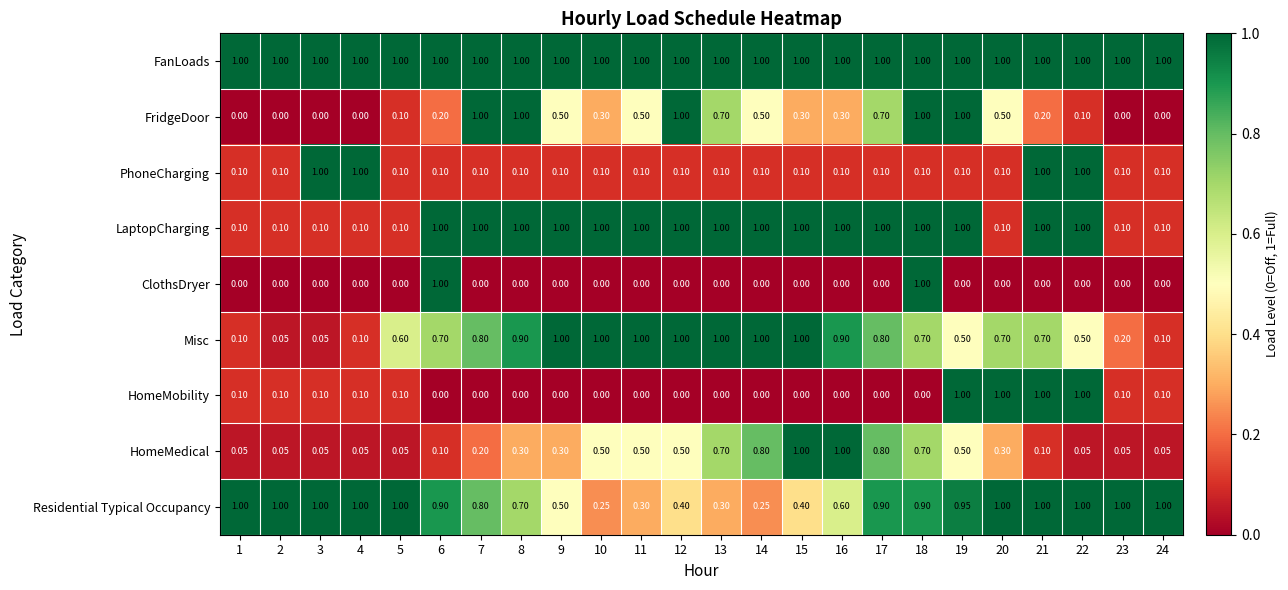

Which series changed the most between 10 and 13?

FridgeDoor